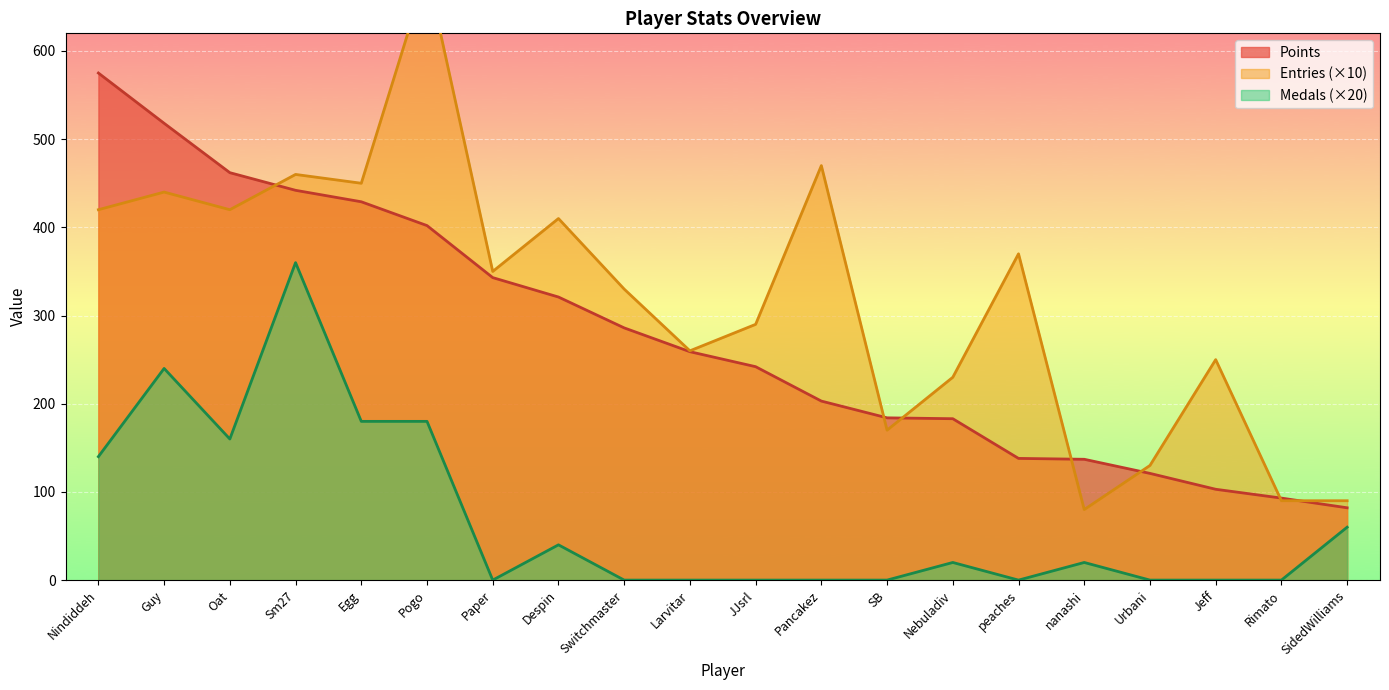

List the labels in order of Points value, largest first.

Nindiddeh, Guy, Oat, Sm27, Egg, Pogo, Paper, Despin, Switchmaster, Larvitar, JJsrl, Pancakez, SB, Nebuladiv, peaches, nanashi, Urbani, Jeff, Rimato, SidedWilliams